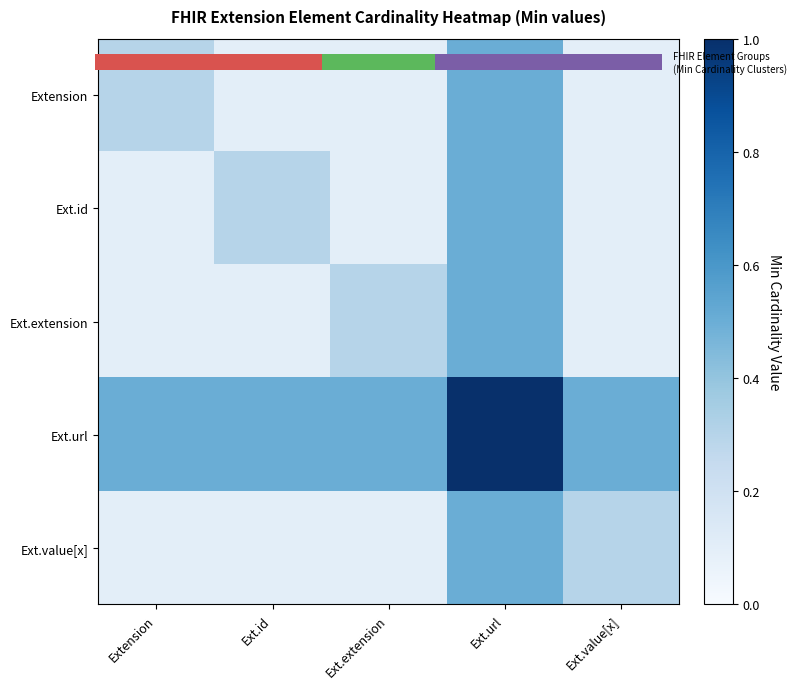

Rank the categories by Ext.extension value from lowest to highest.

Extension, Ext.id, Ext.value[x], Ext.extension, Ext.url